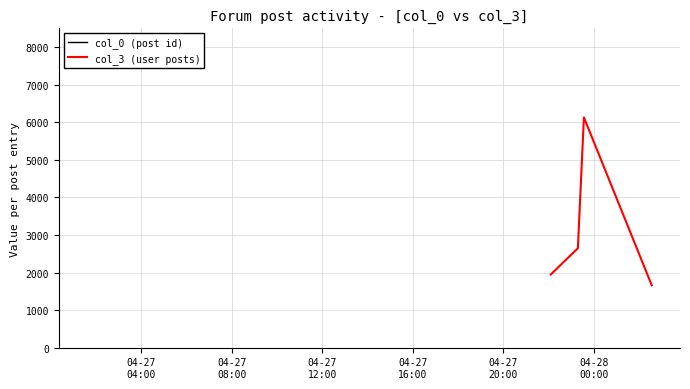

True or false: col_3 (user posts) has more than 0 interior local peaks.

True